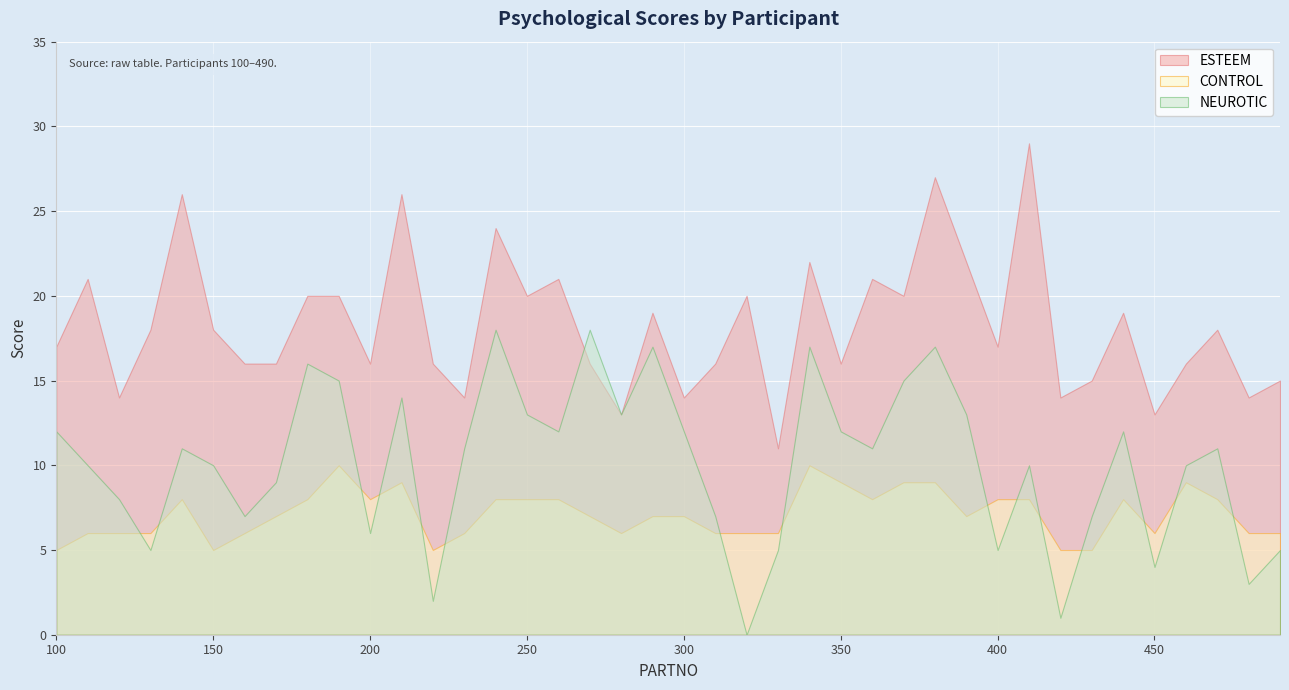

Is it true that NEUROTIC equals 14 at 210?

True